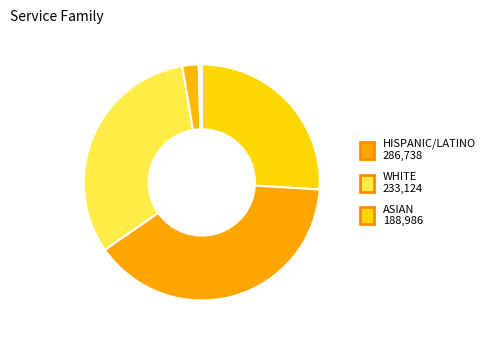

Which slice is the smallest?

AMERICAN INDIAN/ALASKA NATIVE